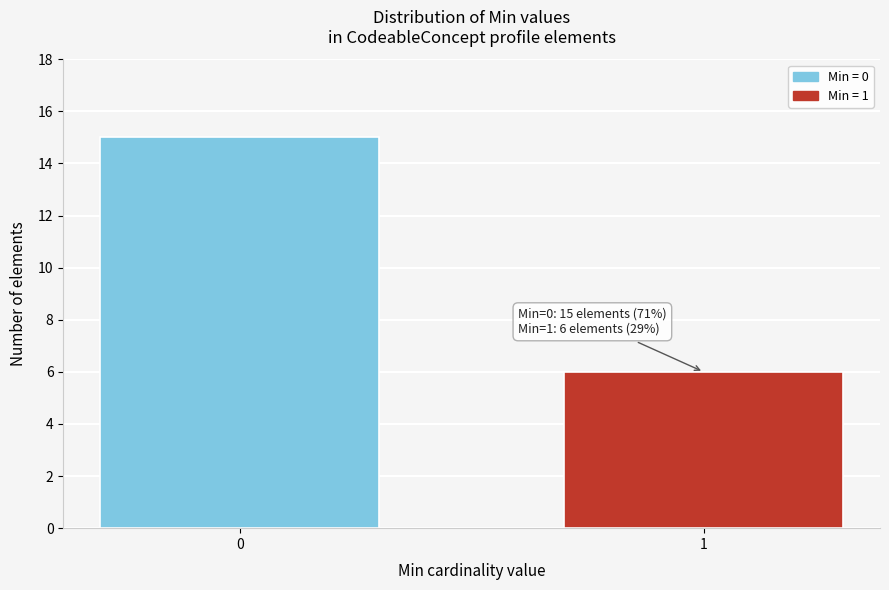

Reading left to right, list all the values displayed in this chart.

15	6